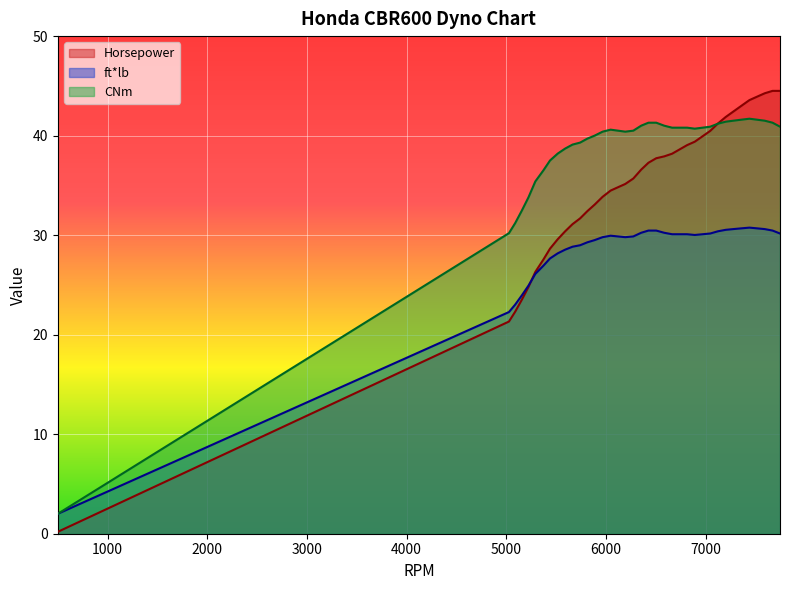

Which series ends up on top after the final intersection of Horsepower and CNm?

Horsepower